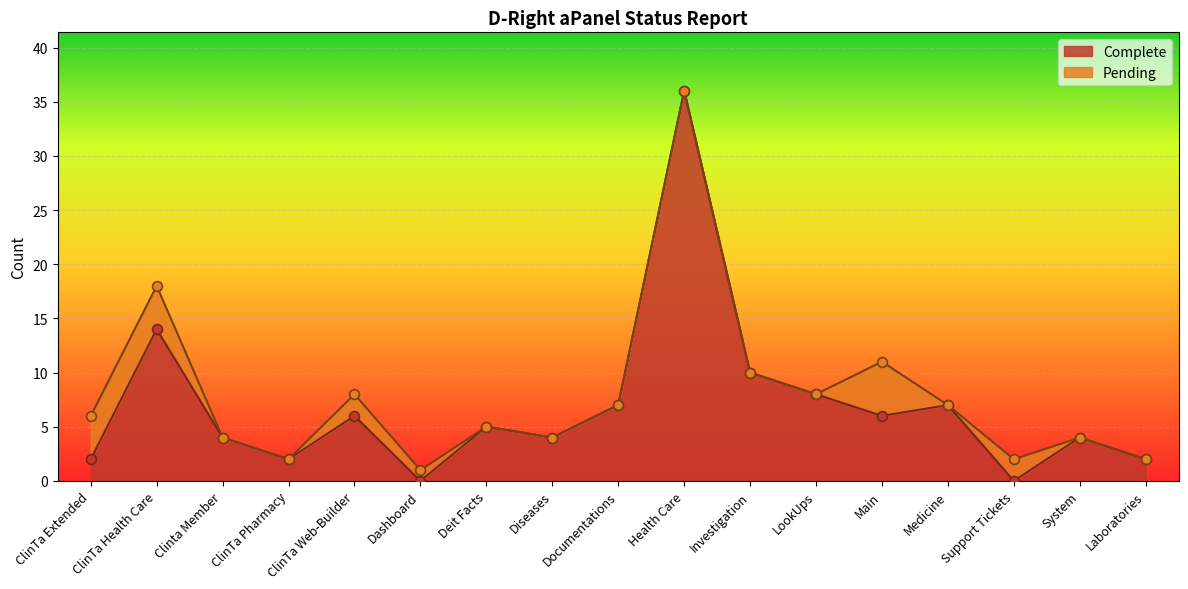

Which has a higher value, System or LookUps?

LookUps